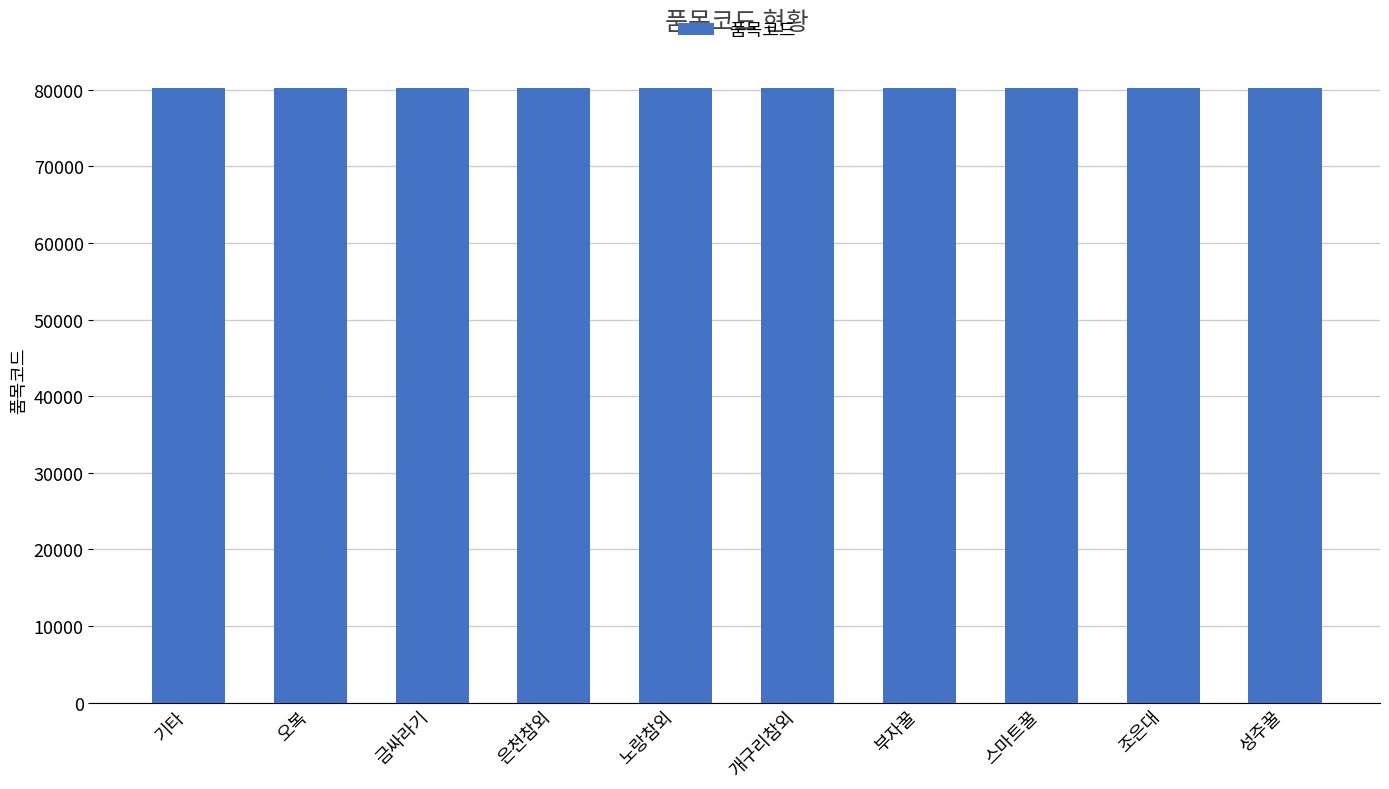

What is the approximate value at 오복?

80206